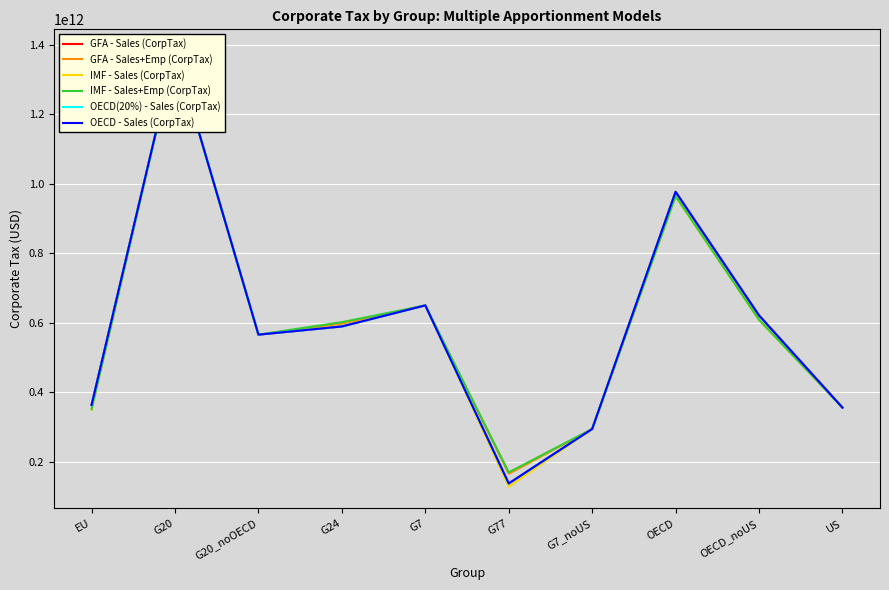

At which category is the sum across all series the highest?

G20